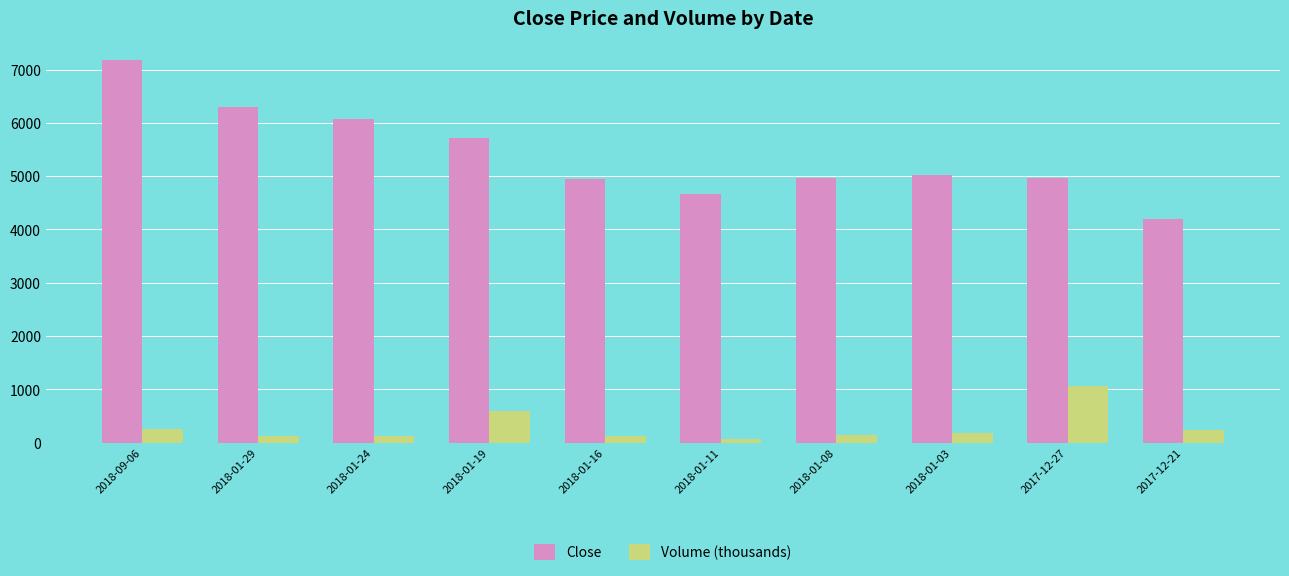

At 2018-01-16, list the series in order from largest to smallest.

Close, Volume (thousands)